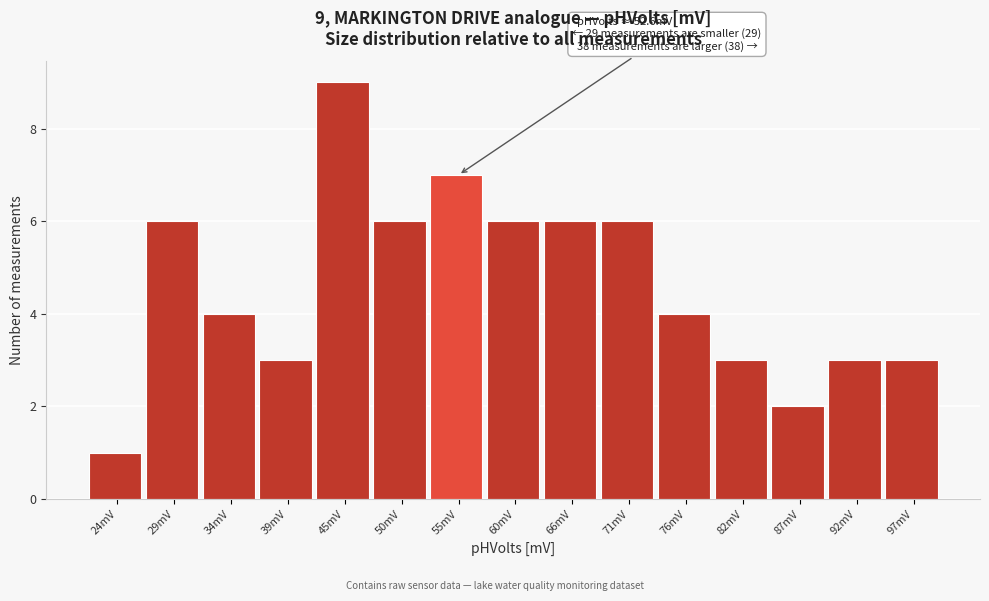

Over which range of the x-axis is the bar tallest?

42 to 47